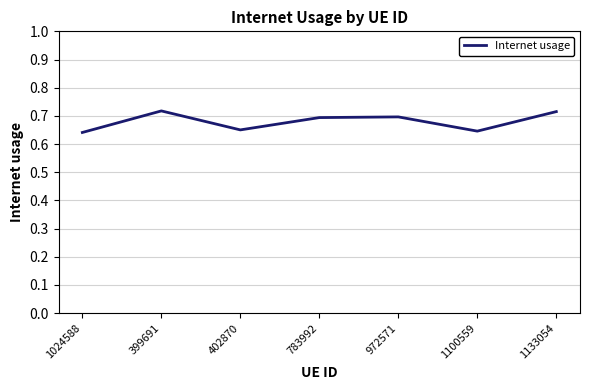

What is the change in value from 1024588 to 783992?

+0.1